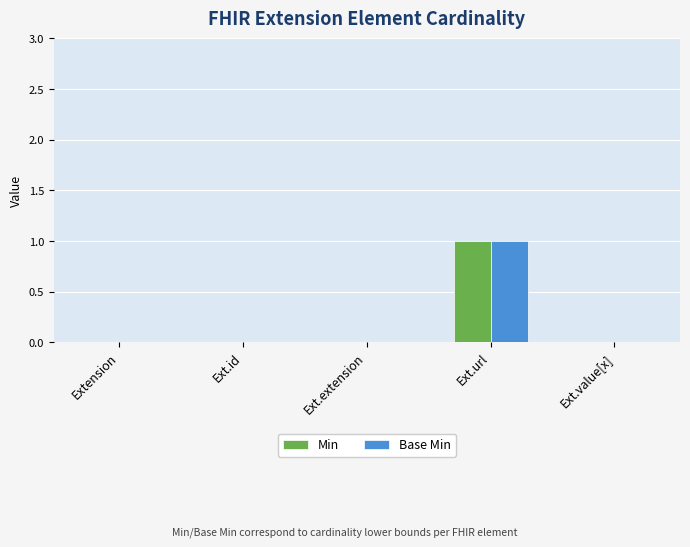

True or false: Base Min has a value of 0 at Ext.extension.

True